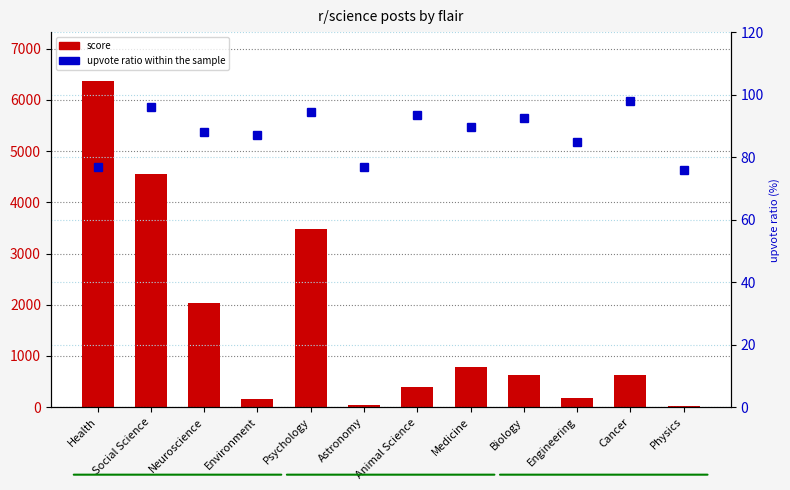

What is the sum of the score values at Health and Neuroscience?

8413.0